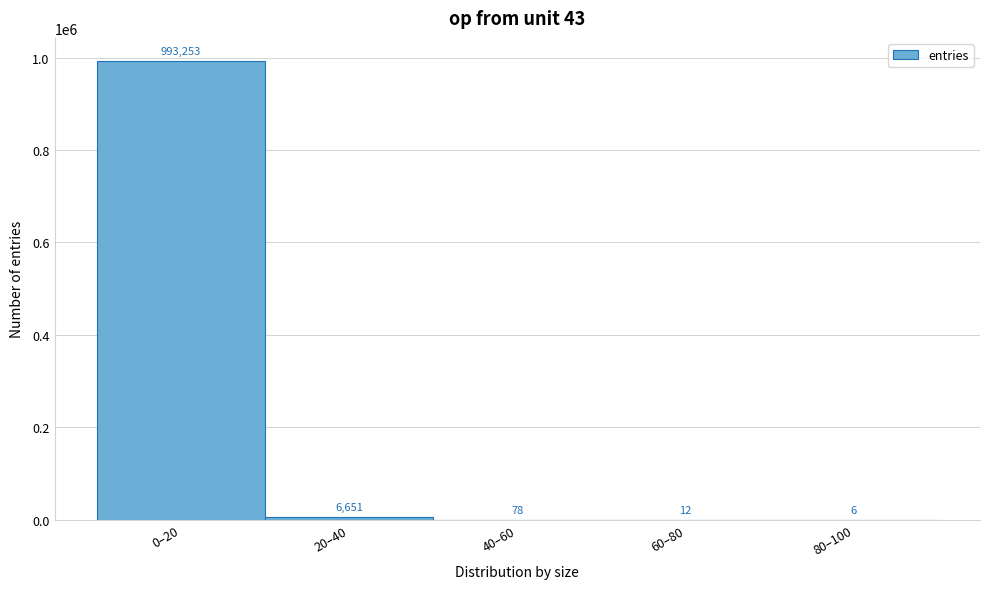

Reading left to right, transcribe all the data shown in this chart.

0–20=993253	20–40=6651	40–60=78	60–80=12	80–100=6